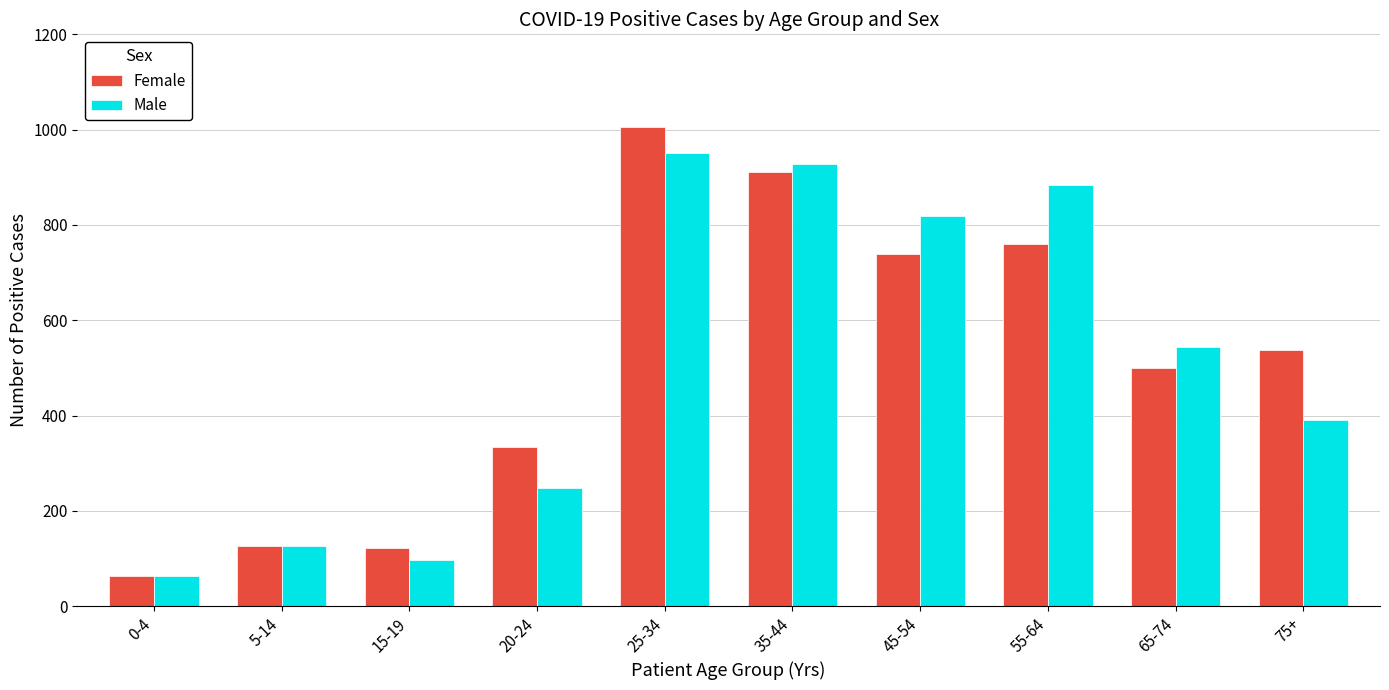

What is the difference between the maximum and second lowest values in the Male series?

854